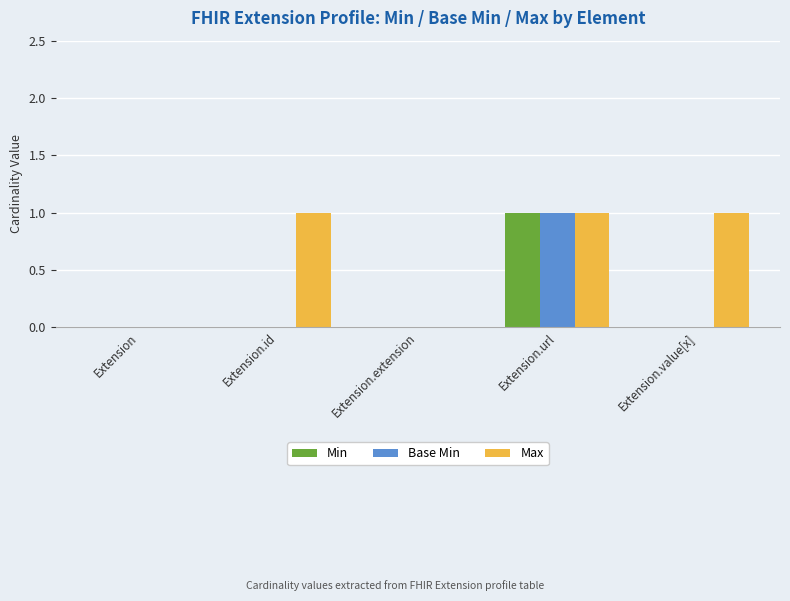

At which category is the sum across all series the highest?

Extension.url